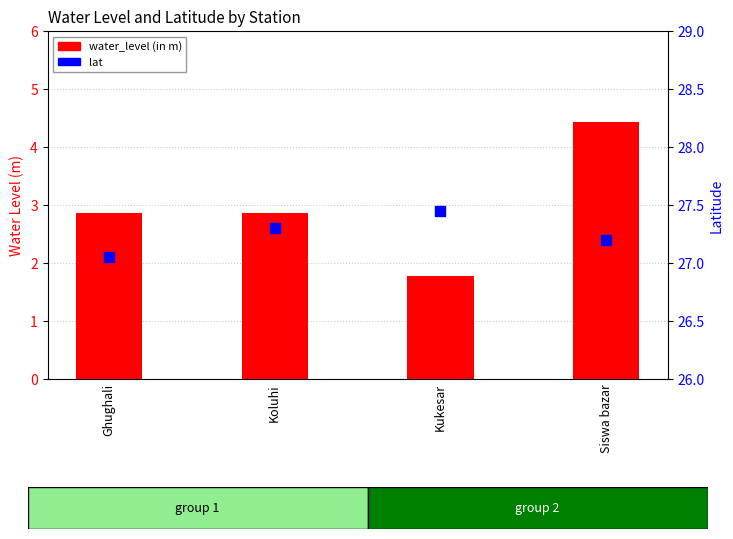

Which series contains the lowest Y value?

water_level (in m)